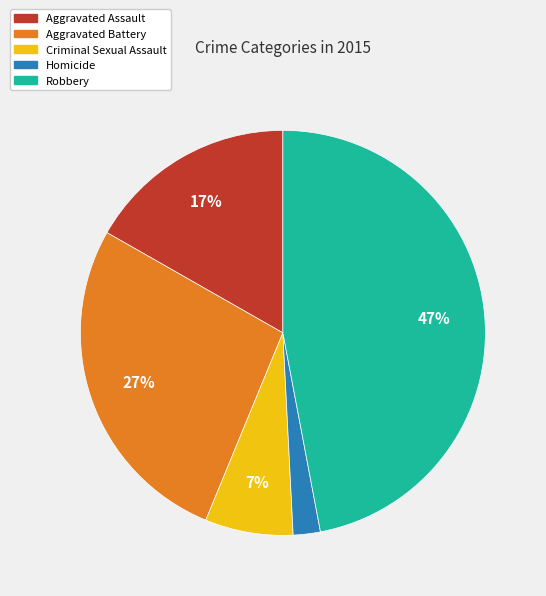

Is it true that Homicide is 2% of the pie?

True